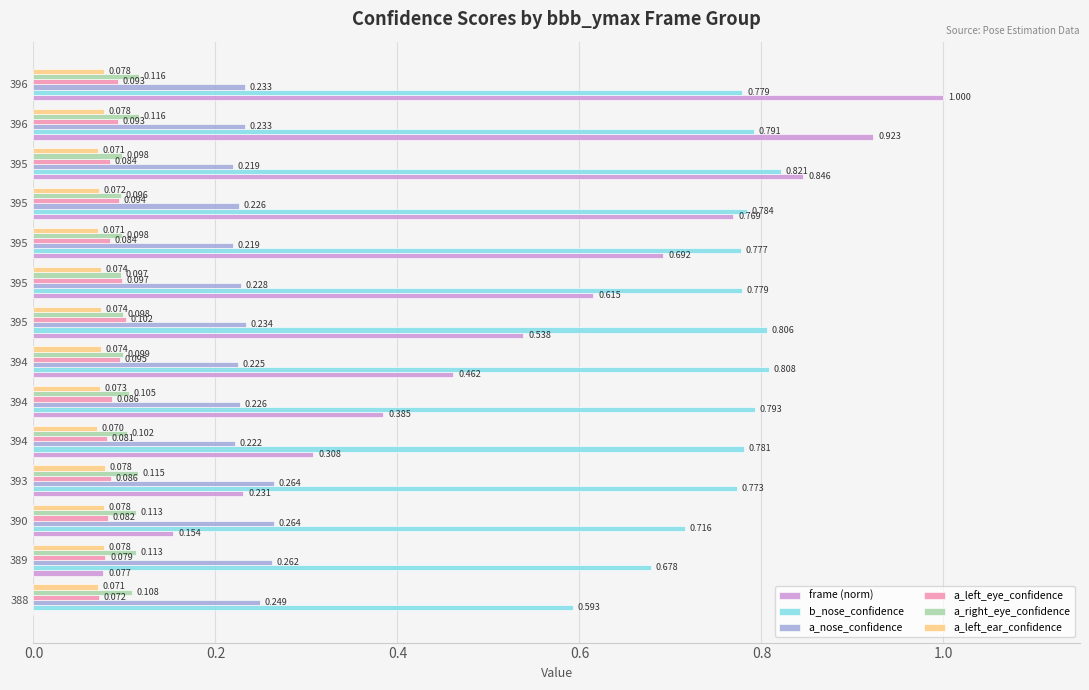

How many categories are shown in the chart?

14